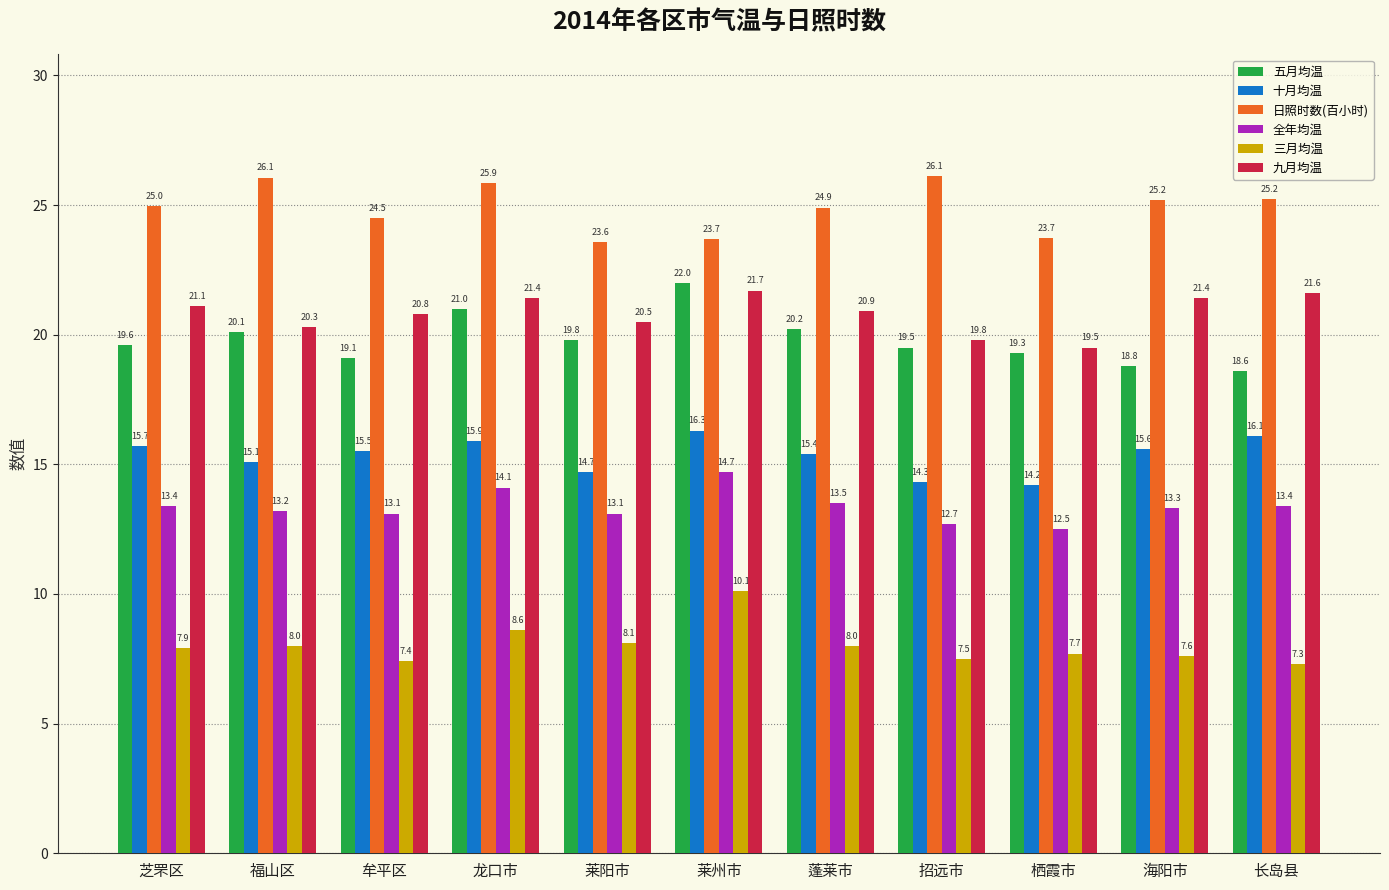

Between 牟平区 and 蓬莱市, which series saw the biggest shift?

五月均温